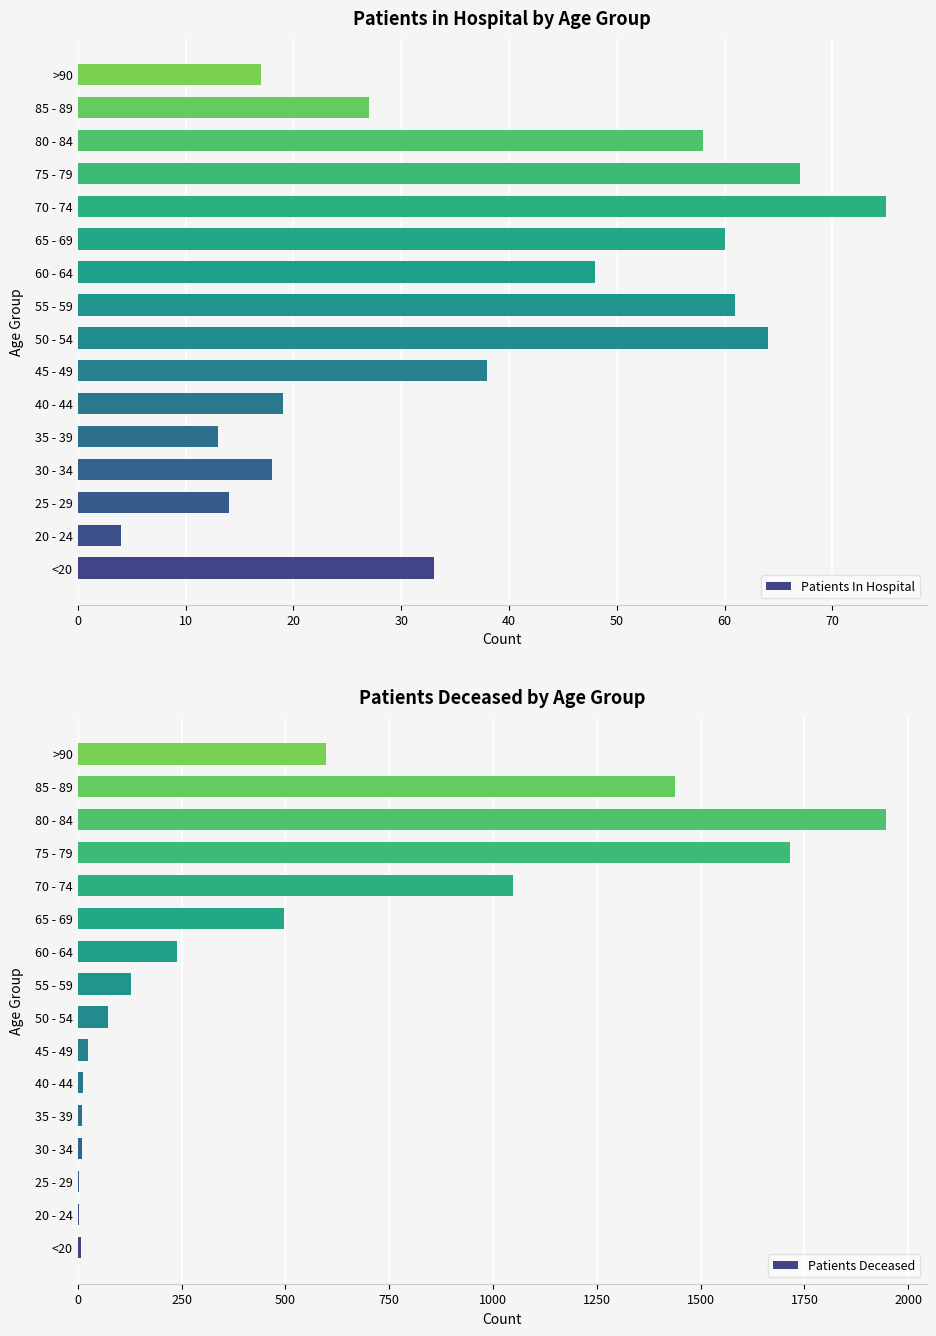

Where is Patients Deceased nearest to the value 974?

70 - 74